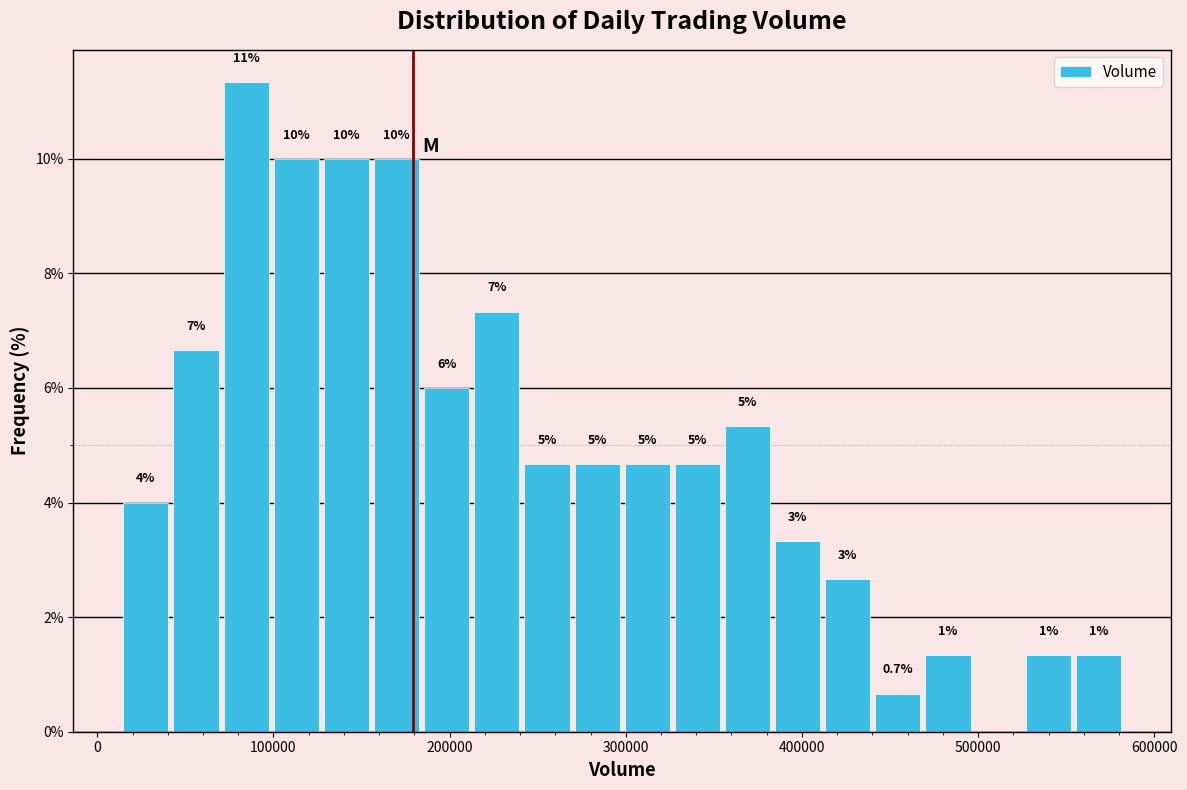

Read against the x-axis, roughly where is the centre of the tallest bar?

80000